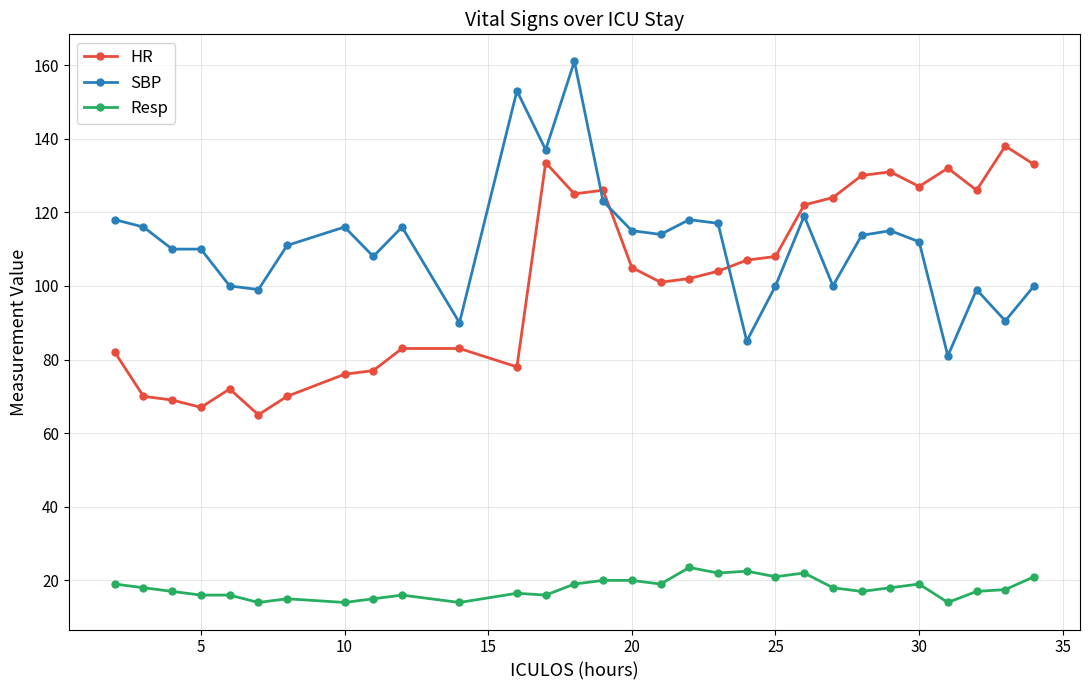

True or false: Resp and HR intersect in this chart.

False